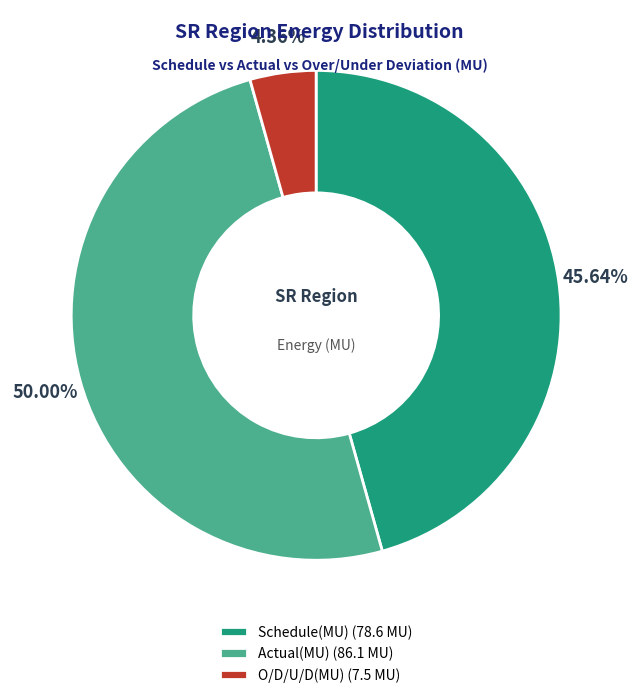

What percentage is NOT represented by Actual(MU)?

50.0%